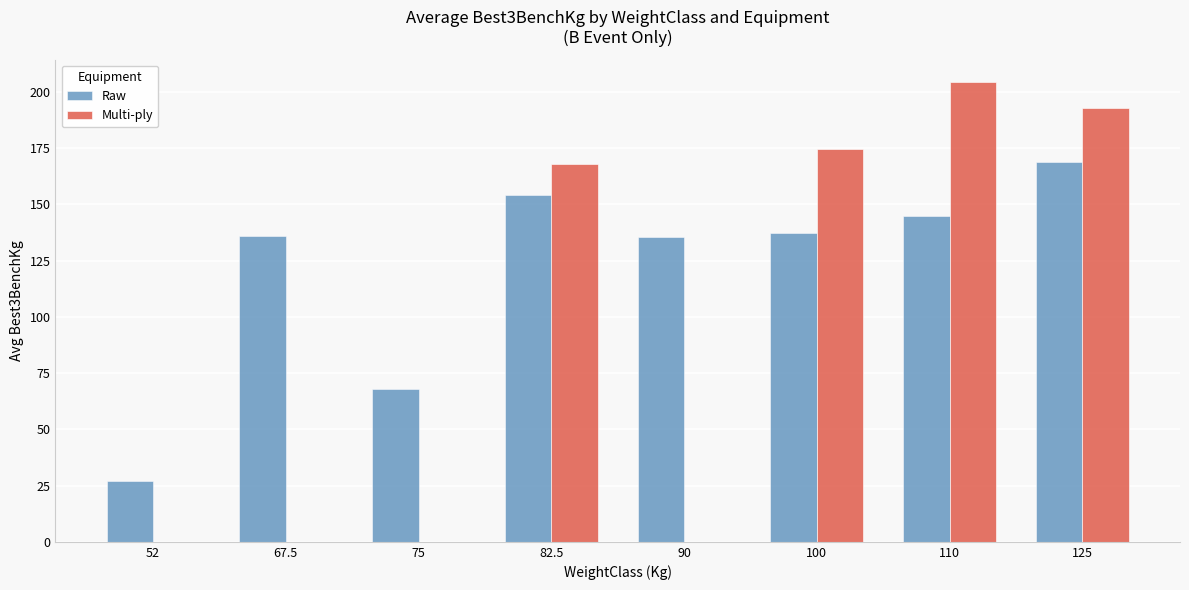

What is the difference between the Multi-ply values at 100 and 110?

29.6